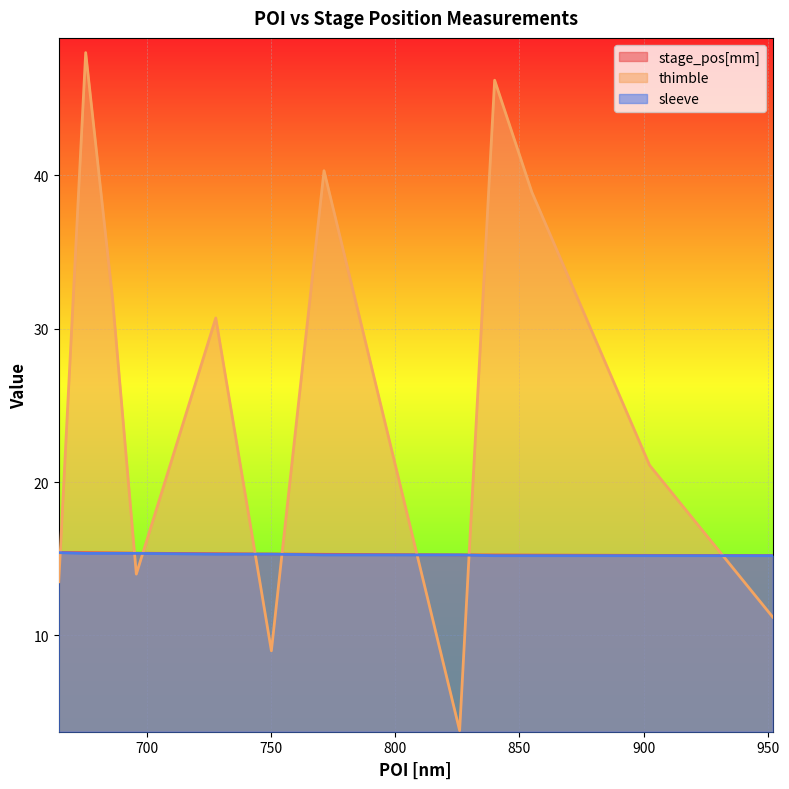

Which label corresponds to the smallest value in the chart?

825.9